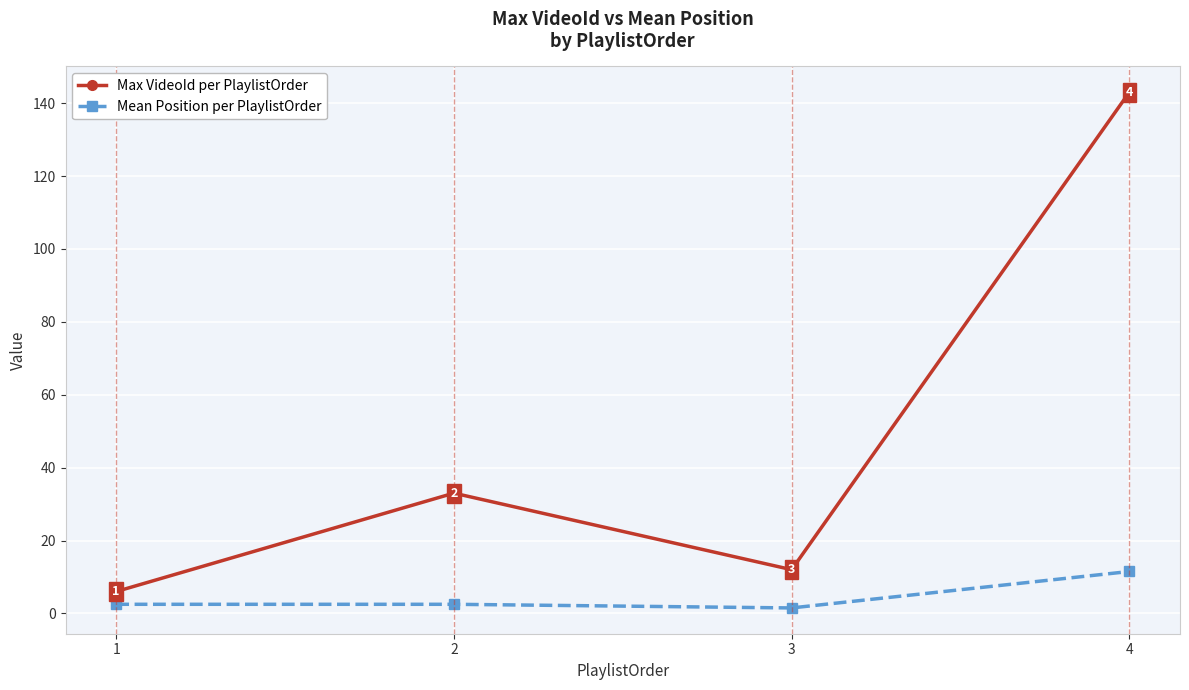

What is the sum of the Max VideoId per PlaylistOrder values at 1 and 3?

18.0